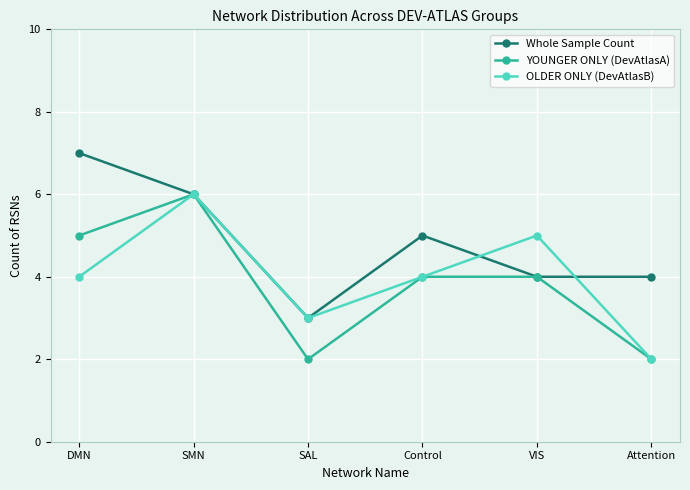

What is the lowest value of the OLDER ONLY (DevAtlasB) series?

2